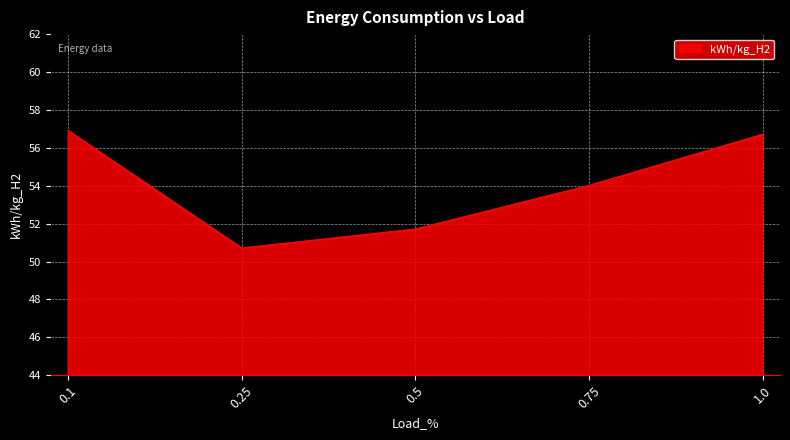

List the labels in order of value, smallest first.

0.25, 0.5, 0.75, 1.0, 0.1